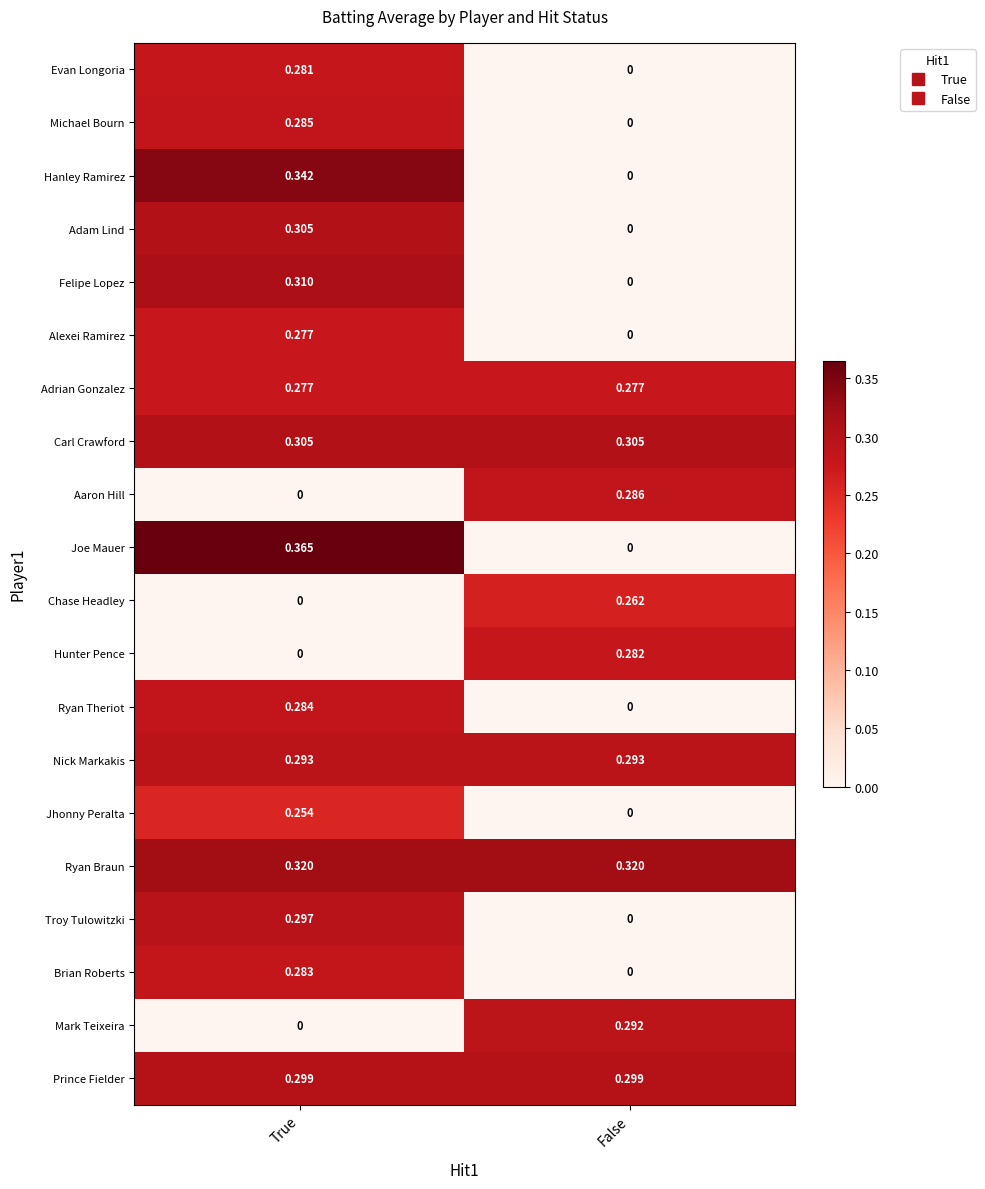

What is the total value across all series at False?

2.6